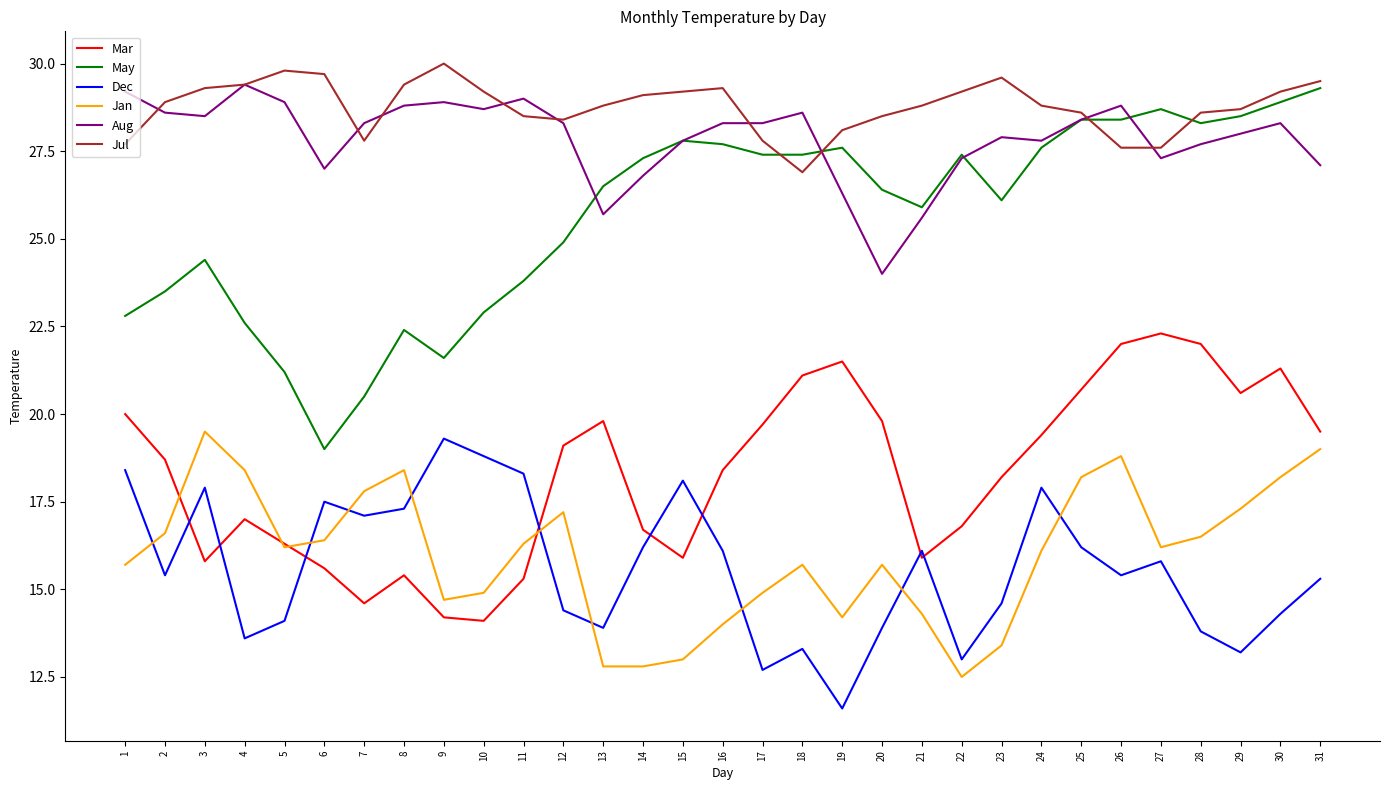

How many lines are shown in the chart?

6